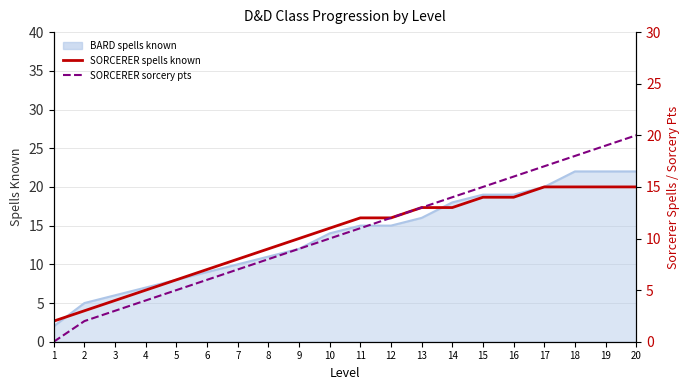

The value of SORCERER sorcery points at 3 is 2. True or false?

False